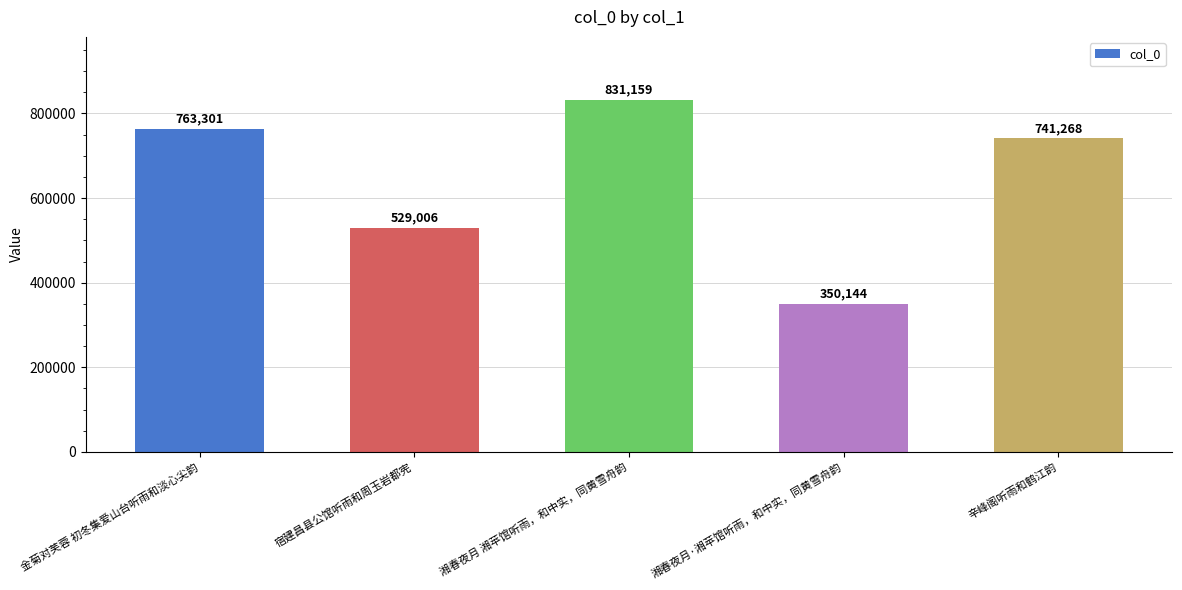

At which label does the data first exceed 741268?

金菊对芙蓉 初冬集爱山台听雨和淡心尖韵